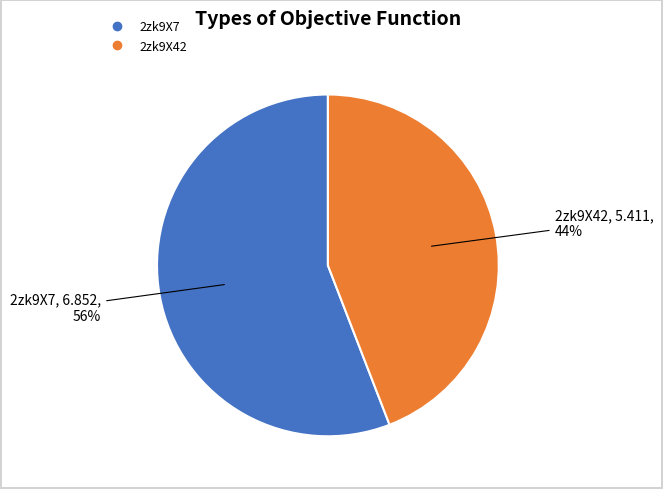

What is the smallest slice in the pie chart?

2zk9X42